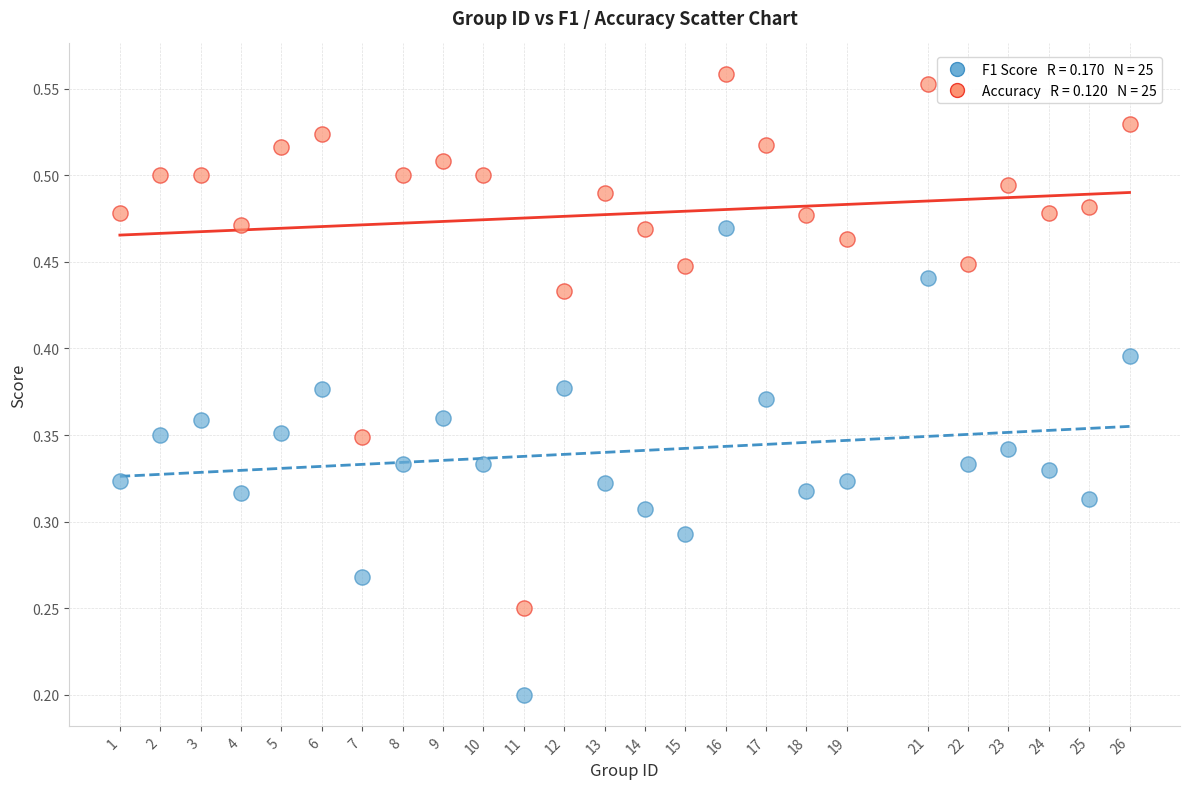

Across all data points, what is the range of X values (max minus min)?

25.0